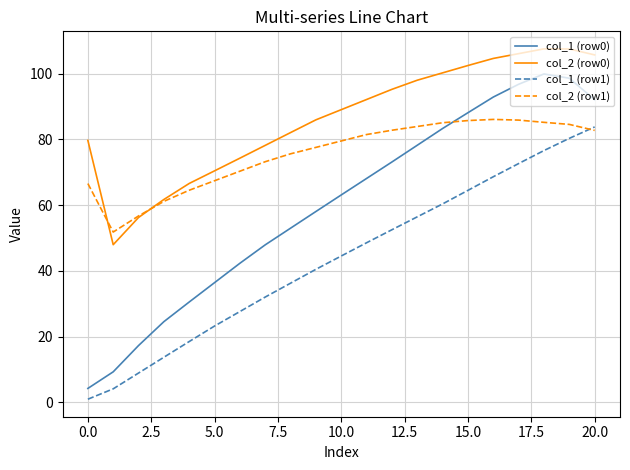

What is the minimum value for col_1 (row0)?

4.2